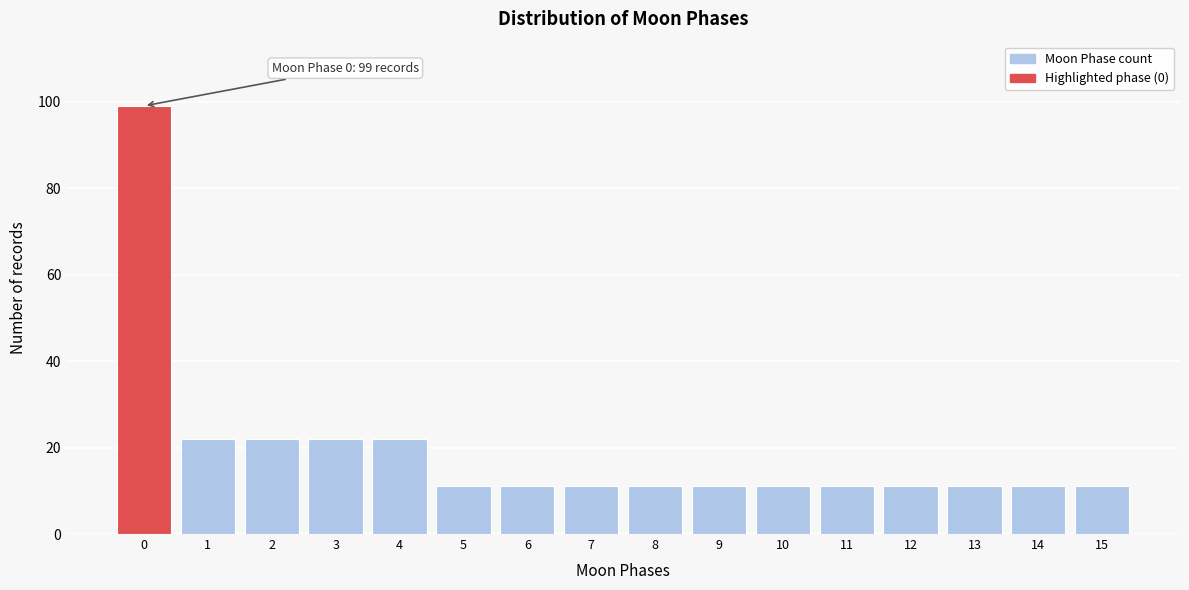

Which range on the x-axis has the tallest bar?

-0.5 to 0.5